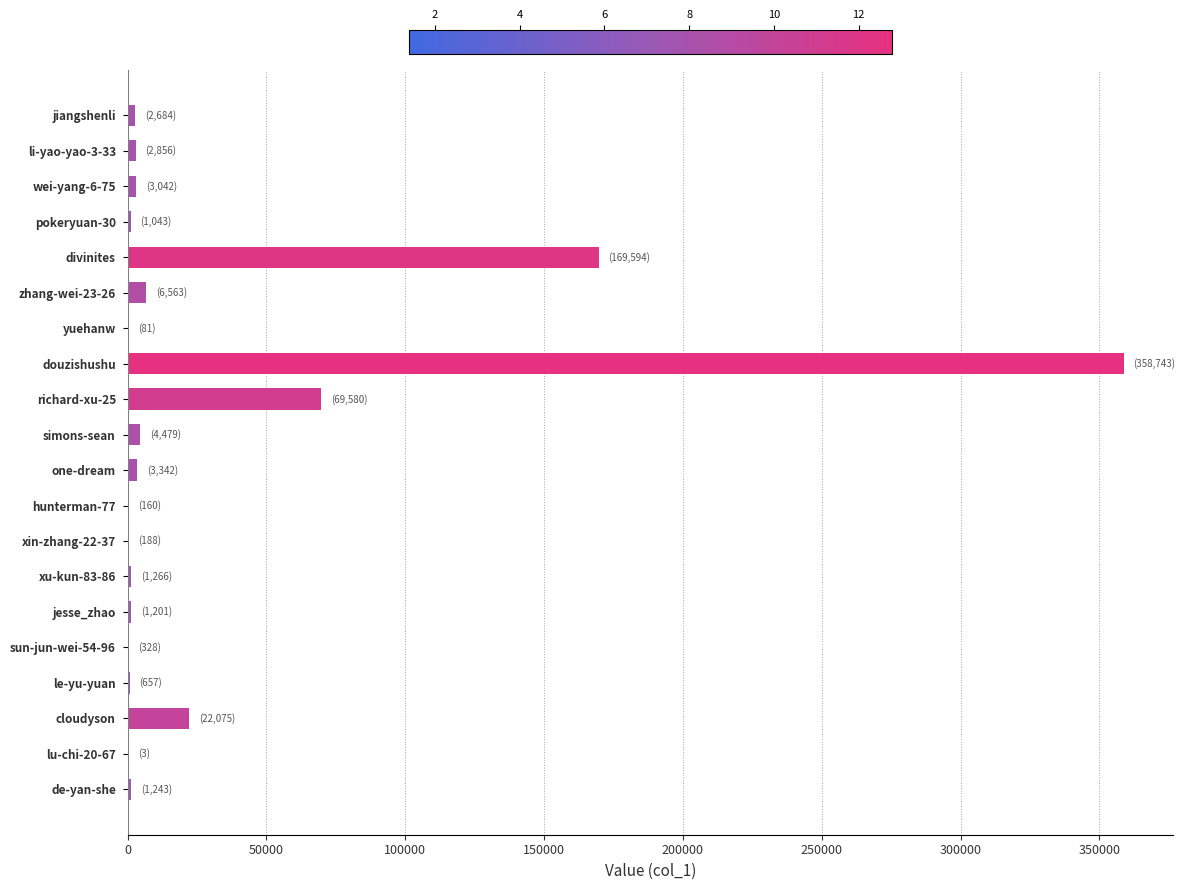

How many data points does each series have?

20